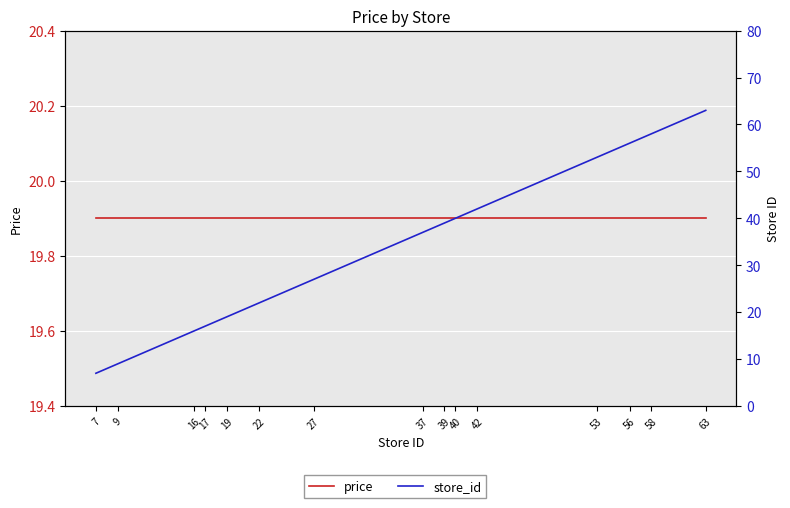

True or false: price and store_id cross at least once.

True